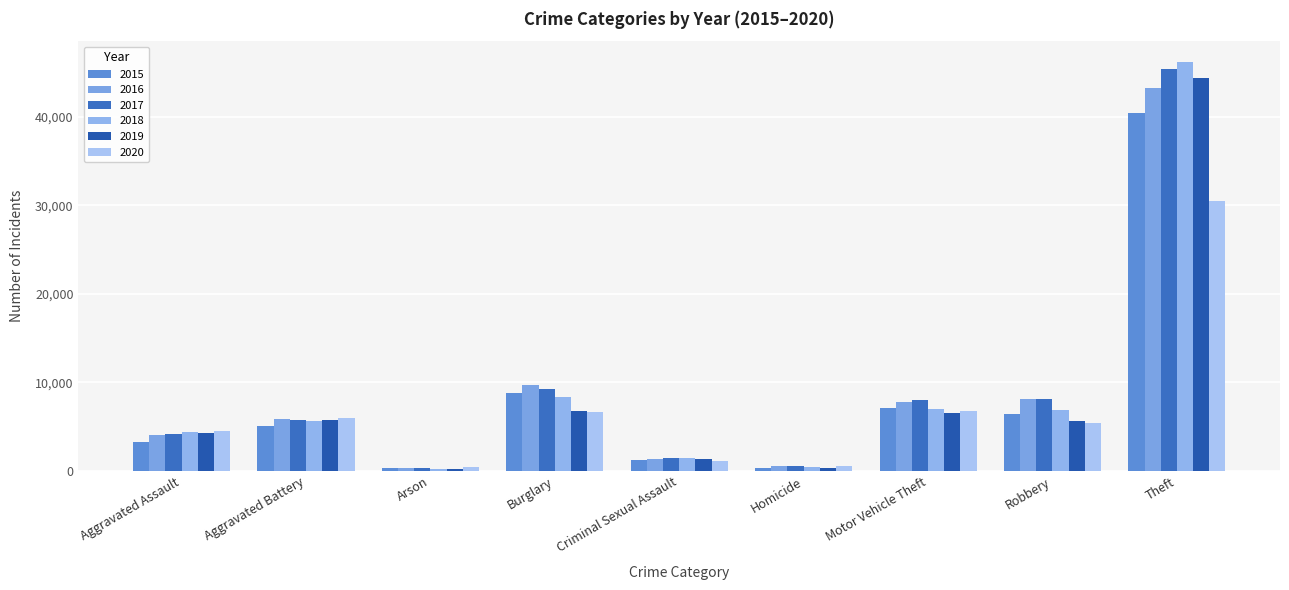

Count the number of categories in the chart.

9